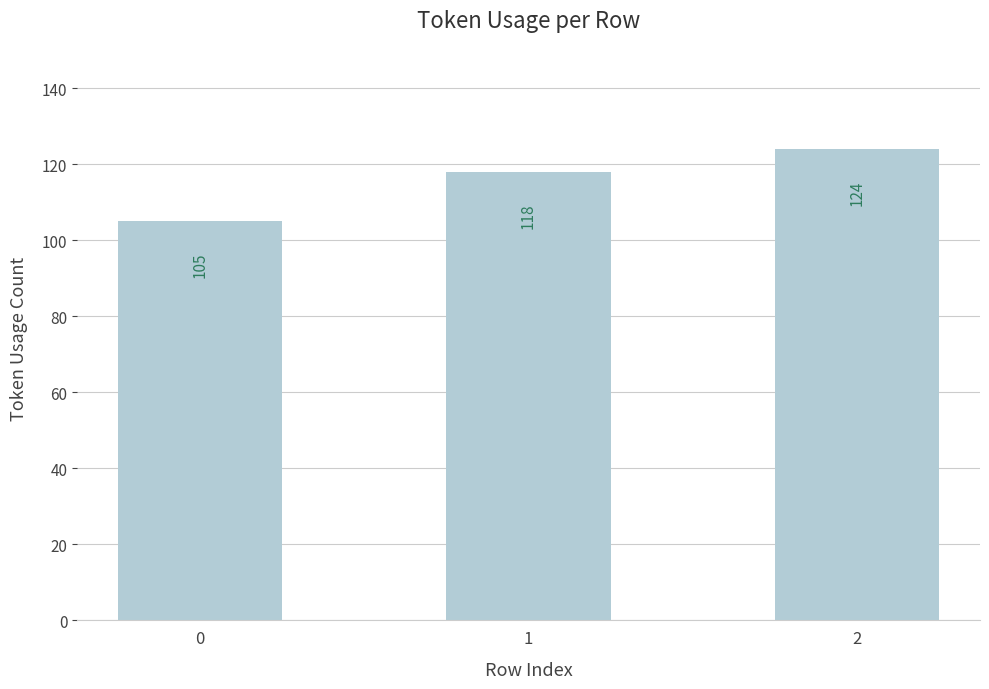

Does the chart contain stacked bars?

No